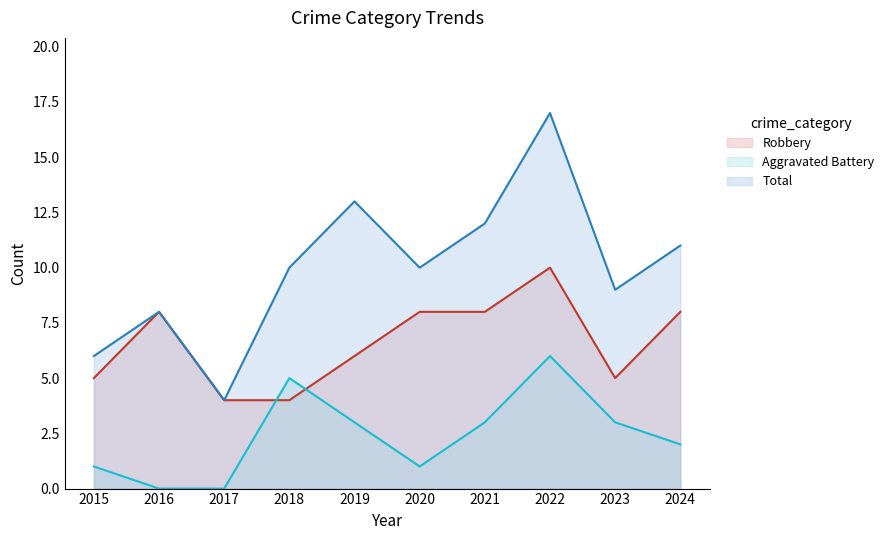

True or false: Aggravated Battery and Total cross at least once.

False